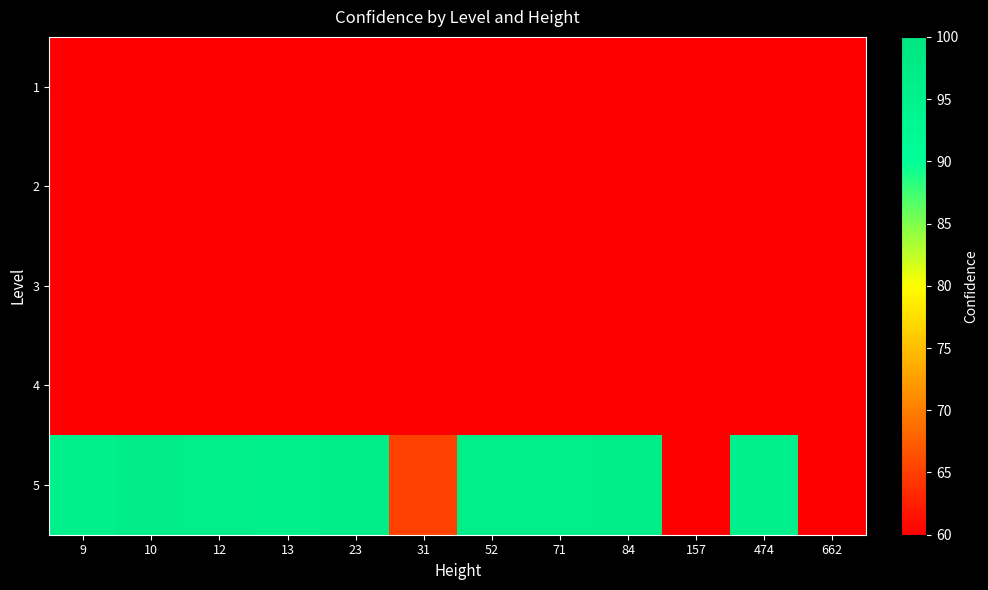

The 5 series shows 24.1 at 52. True or false?

False